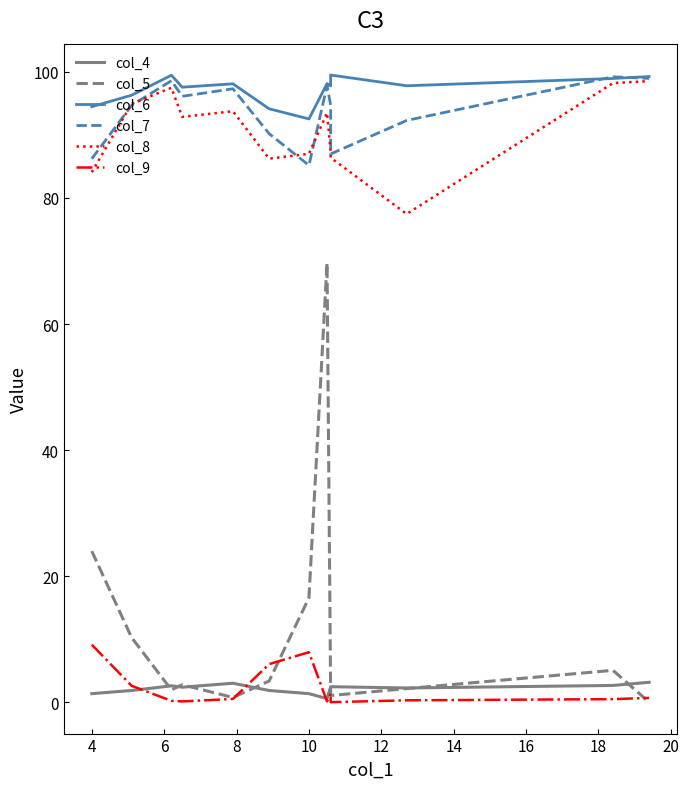

Is the value of col_5 at 20 greater than the value of col_6 at 8?

No